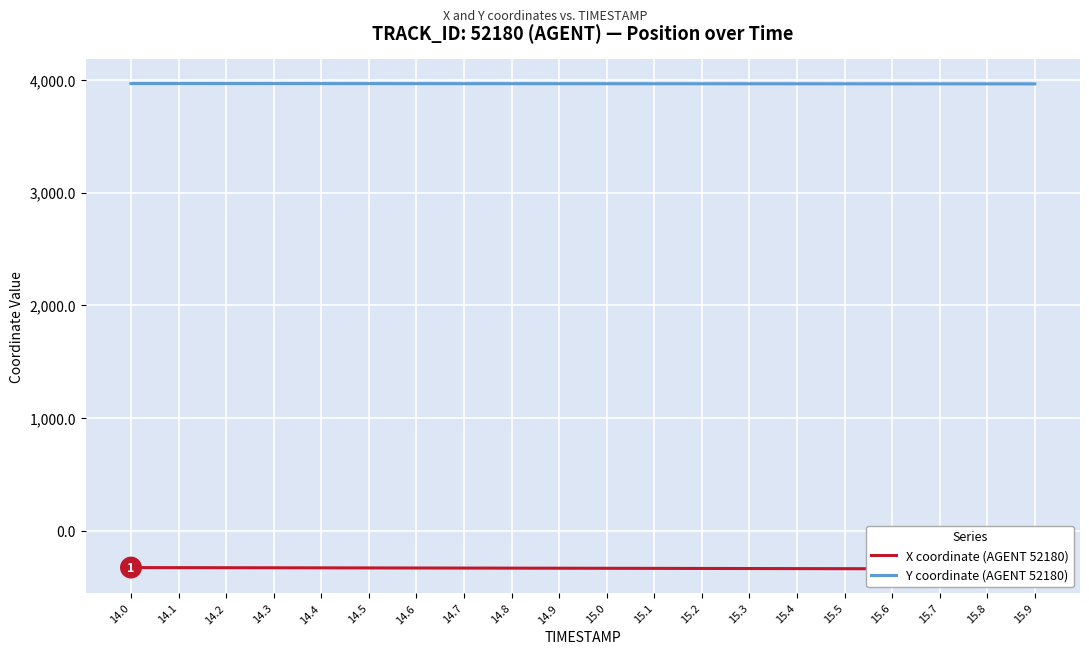

Between 15.3 and 14.2, which is larger?

14.2